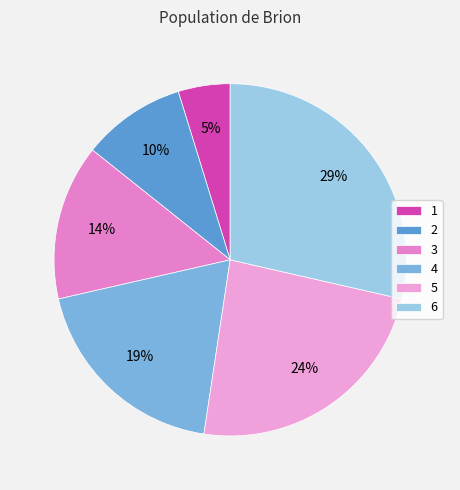

The 4 slice represents 19% of the pie. True or false?

True